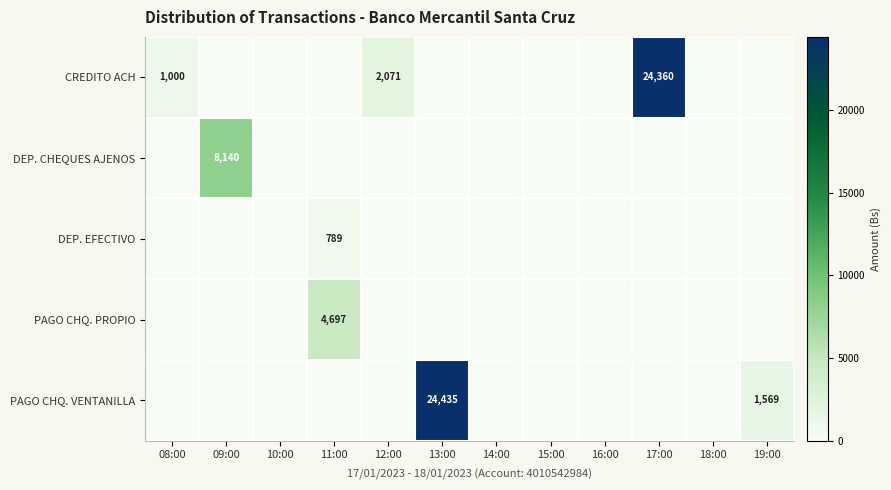

Which has a higher value, 11:00 or 19:00?

11:00